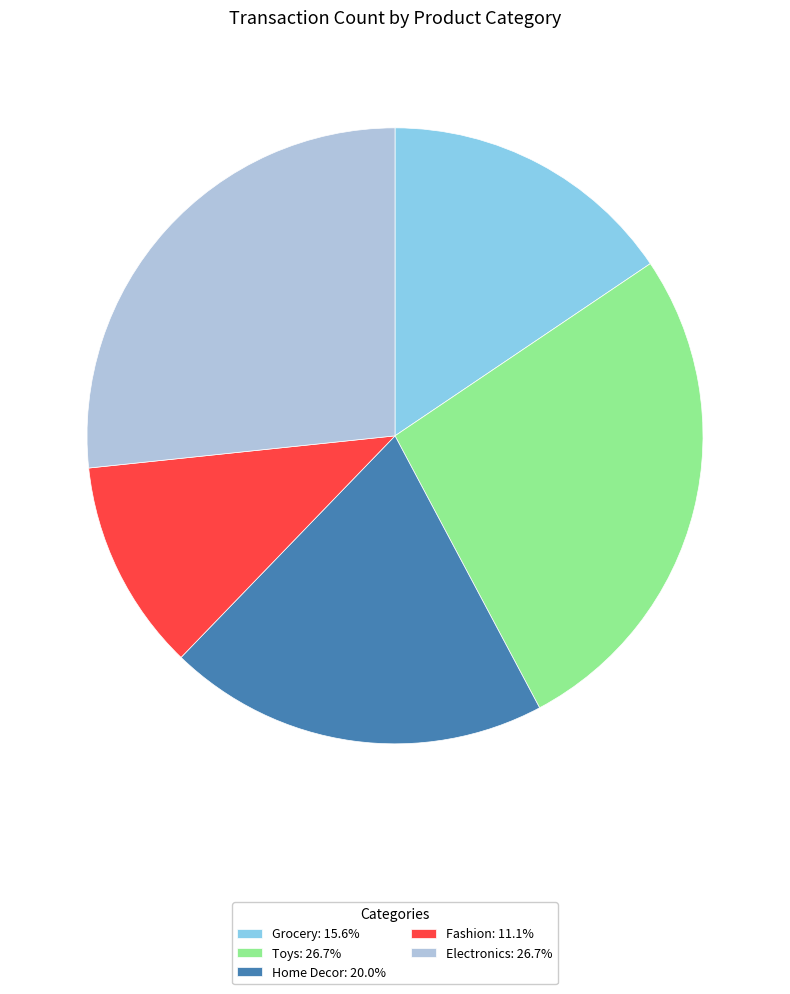

What is the ratio of the value at Electronics: 26.7% to the value at Toys: 26.7%?

1.0